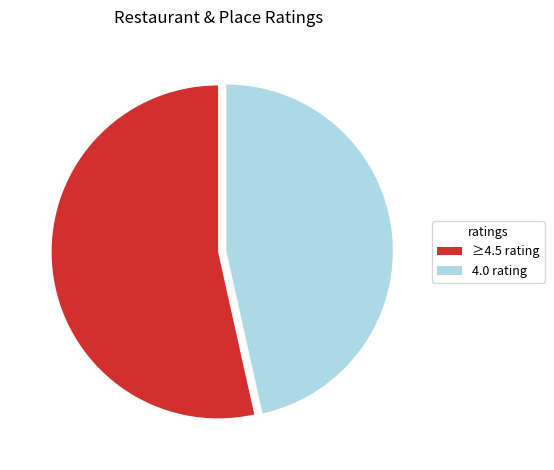

Do 4.0 rating and ≥4.5 rating together represent more than half of the pie?

Yes